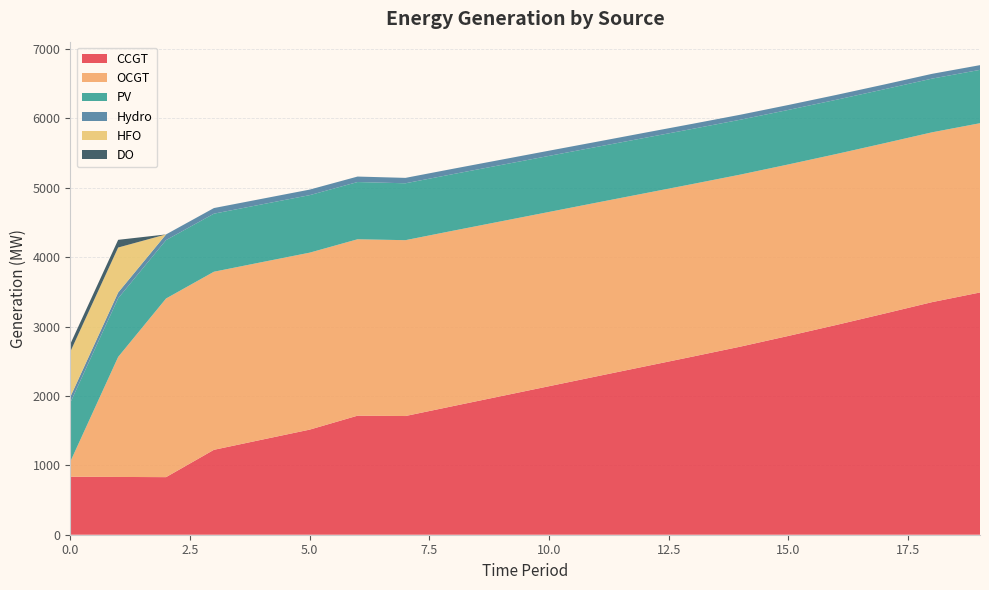

At which label is DO closest to 55?

2